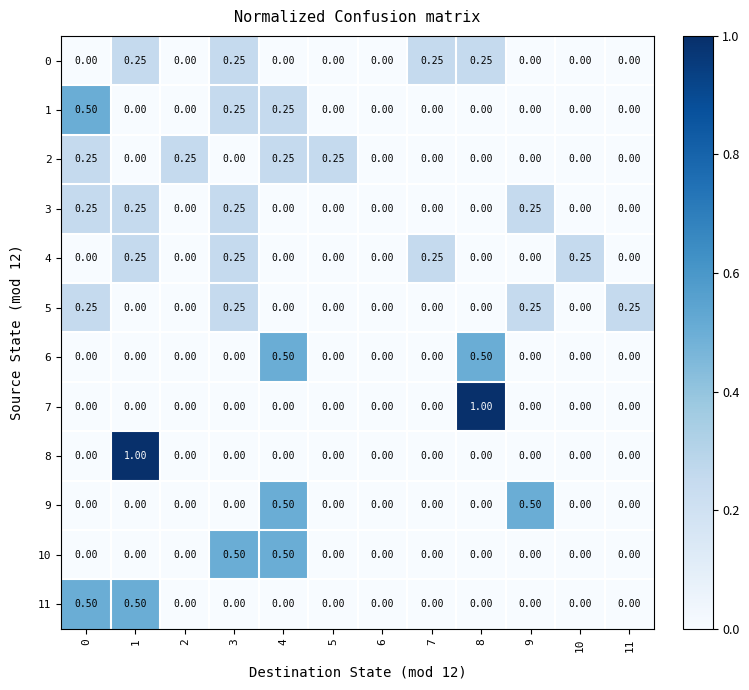

Is the value of 3 at 0 greater than the value of 6 at 6?

Yes